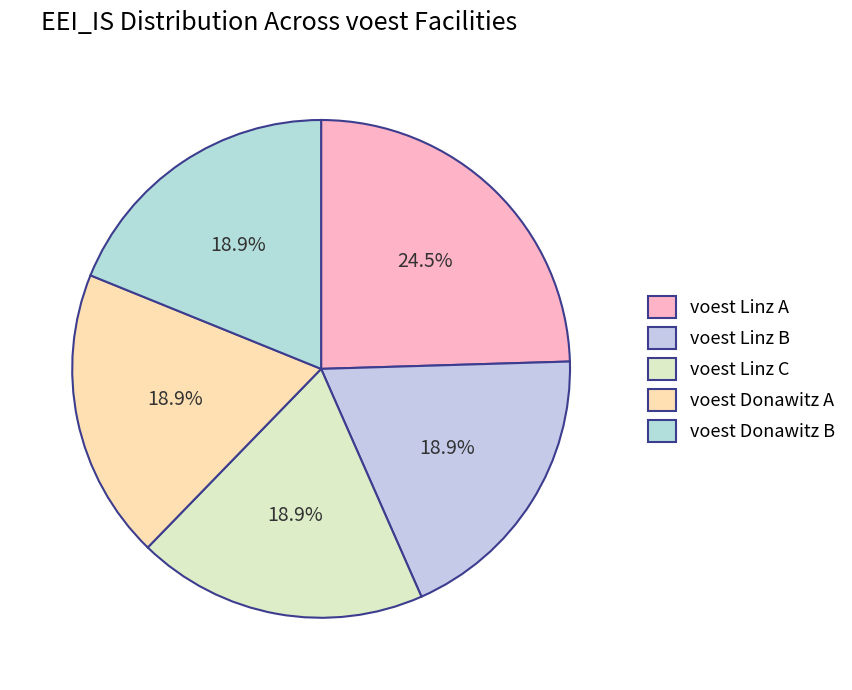

To the nearest percent, what portion does voest Linz A represent?

25%